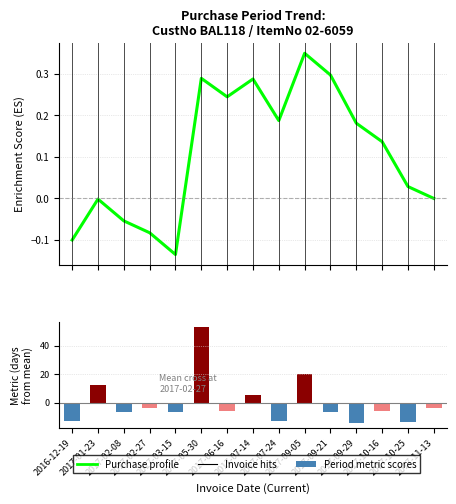

Rank the series at 2016-12-19 from lowest to highest value.

PurchasePeriod, Purchase profile